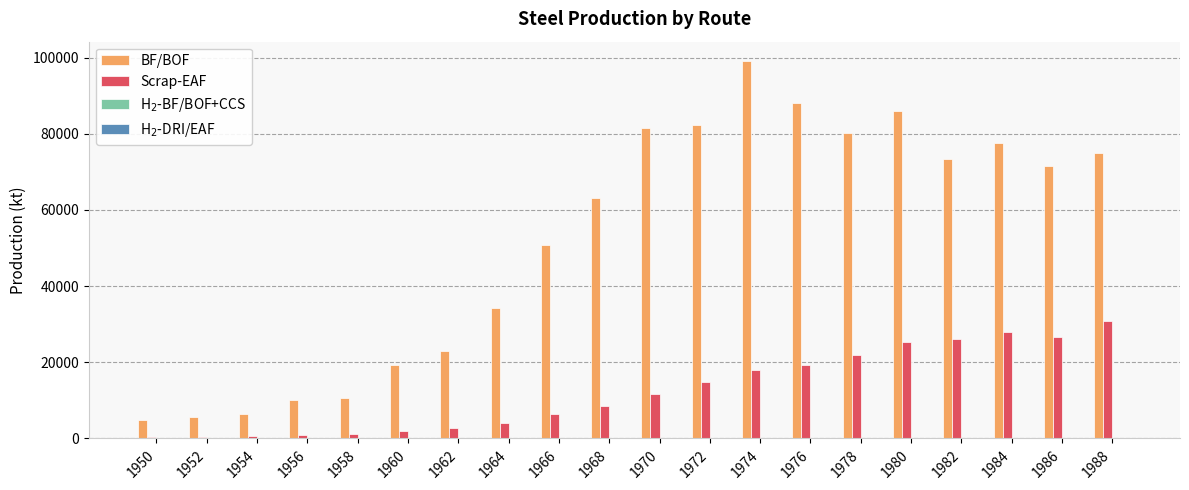

What is the difference between the maximum and minimum values in the Scrap-EAF series?

30394.0